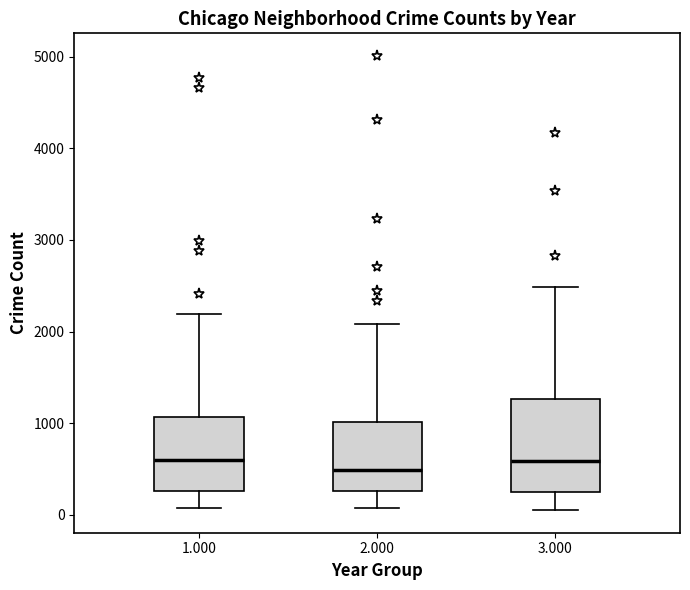

Comparing the boxes themselves (not the whiskers), which one is the tallest?

3.000